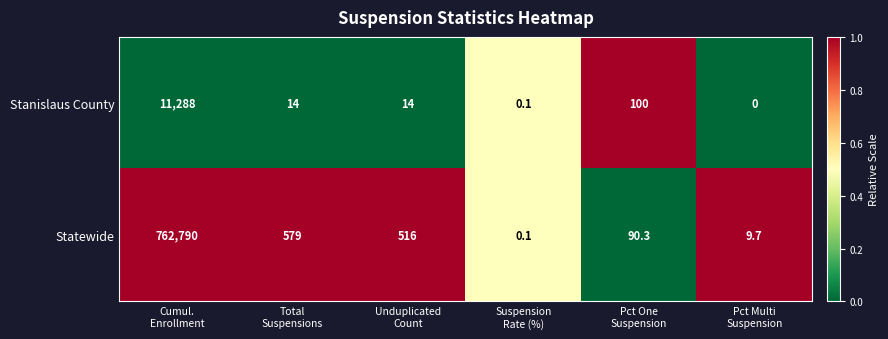

What is the maximum value shown in the chart?

762790.0